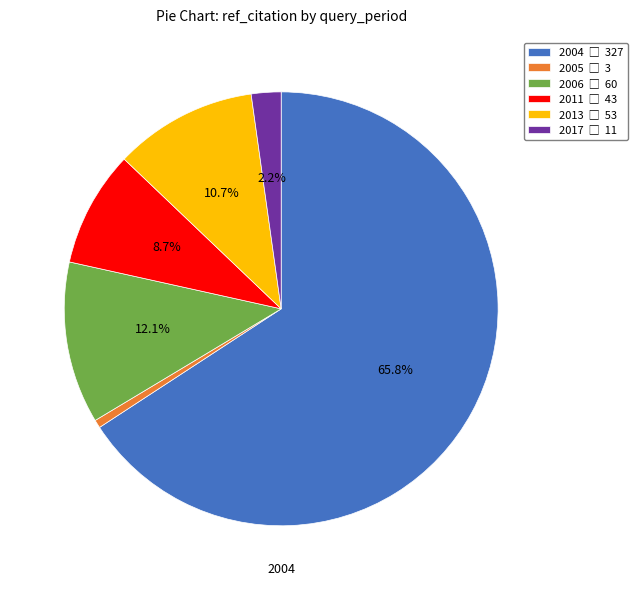

To the nearest percent, what is the difference between the largest and smallest slice percentages?

65%